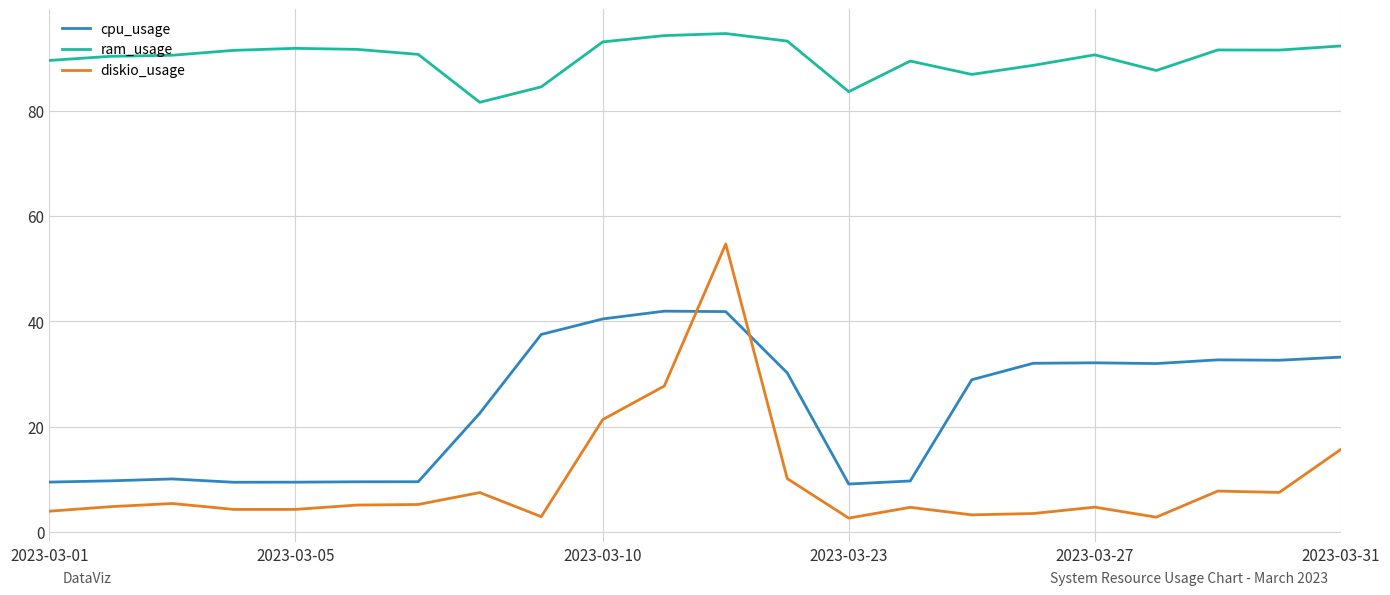

What is the difference between the maximum and minimum values in the cpu_usage series?

32.9